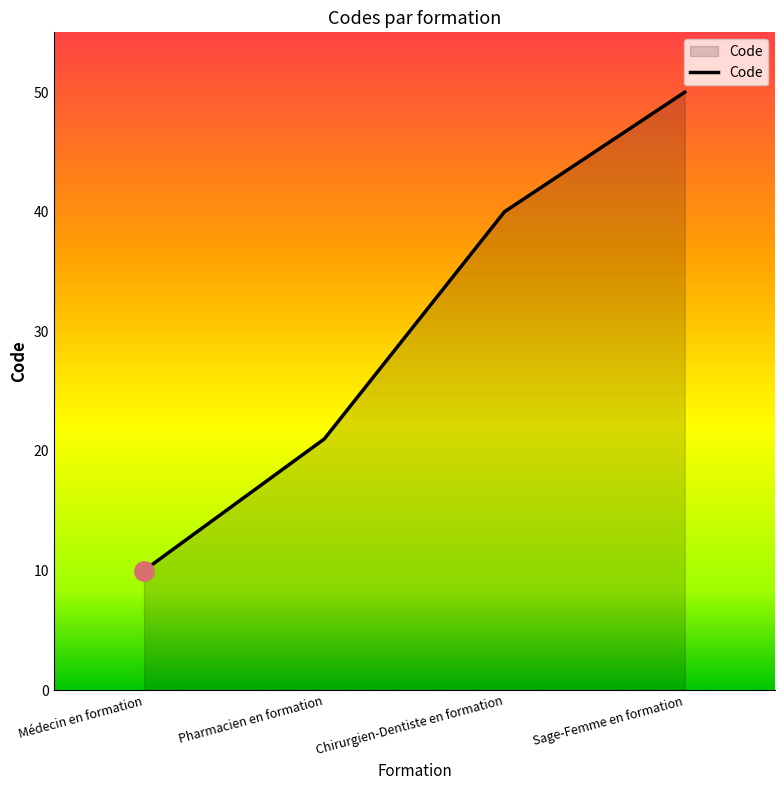

The value at Chirurgien-Dentiste en formation is 67. True or false?

False